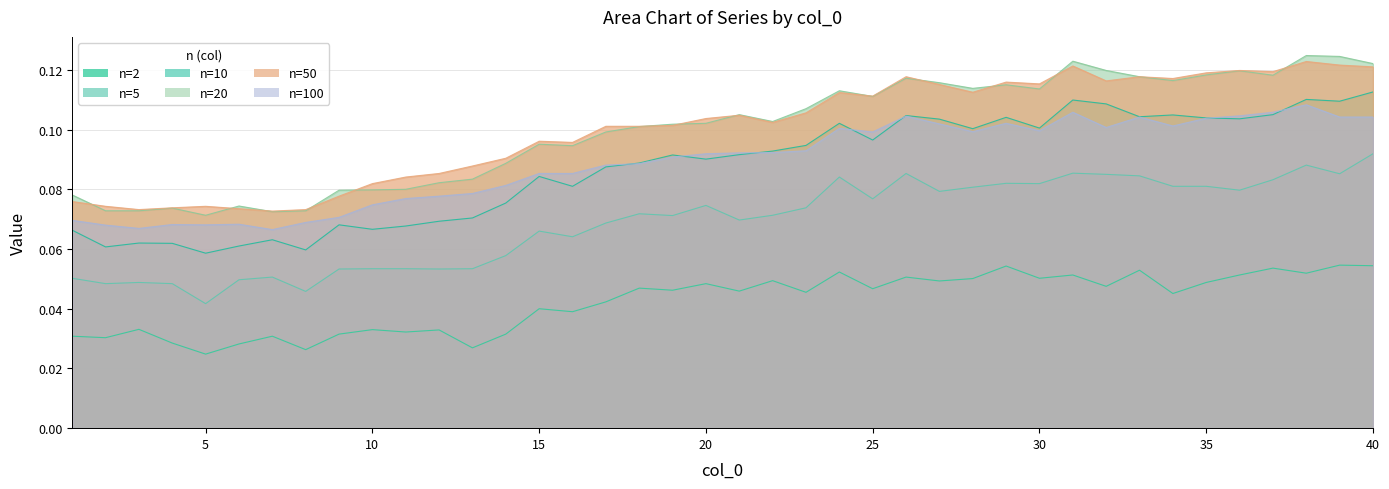

The value of 20 at 23 is 0.1. True or false?

True